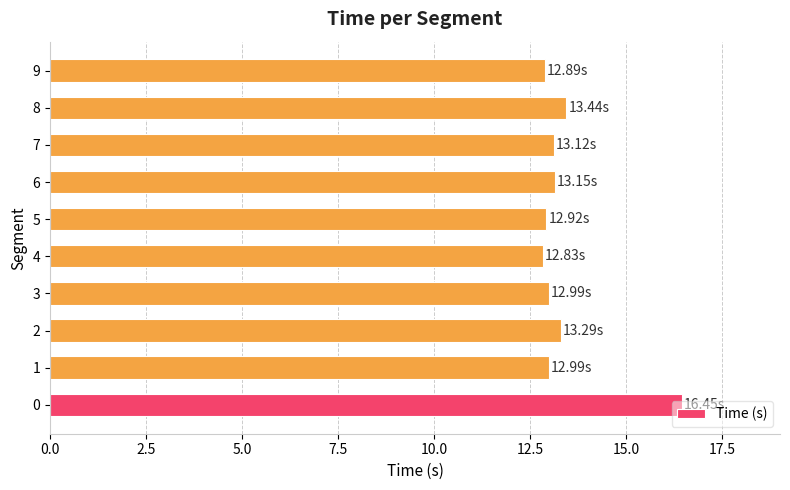

What is the minimum value shown in the chart?

12.8